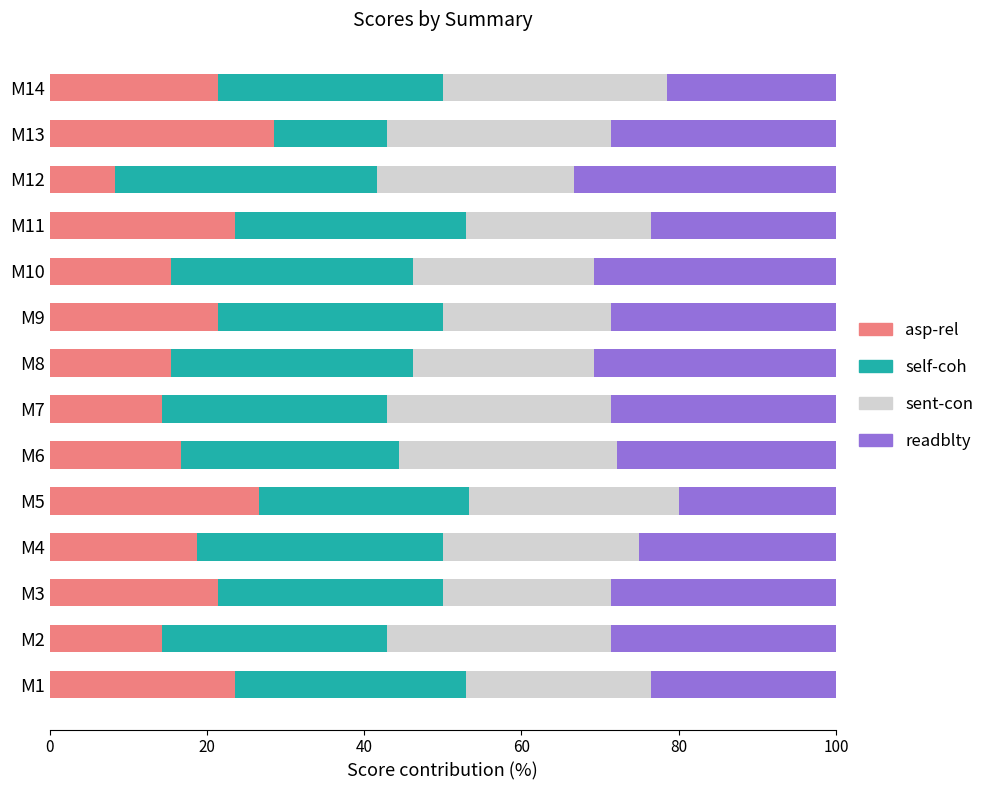

The value of asp-rel at M5 is 26.7. True or false?

True